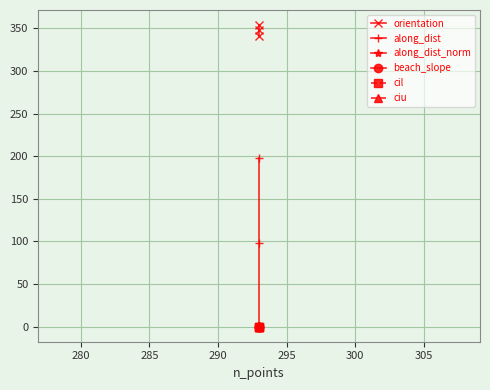

The cil series shows 0.1 at 280. True or false?

False